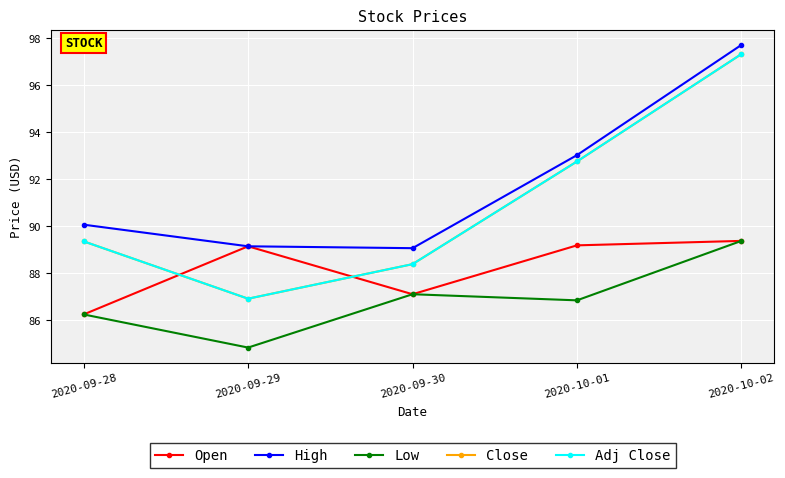

True or false: High and Open intersect in this chart.

False